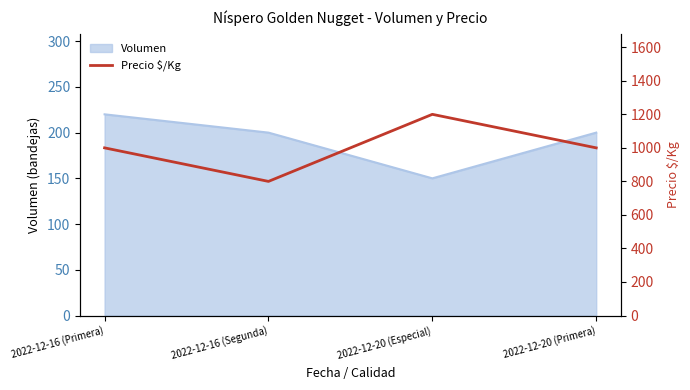

What is the highest value of the Volumen series?

220